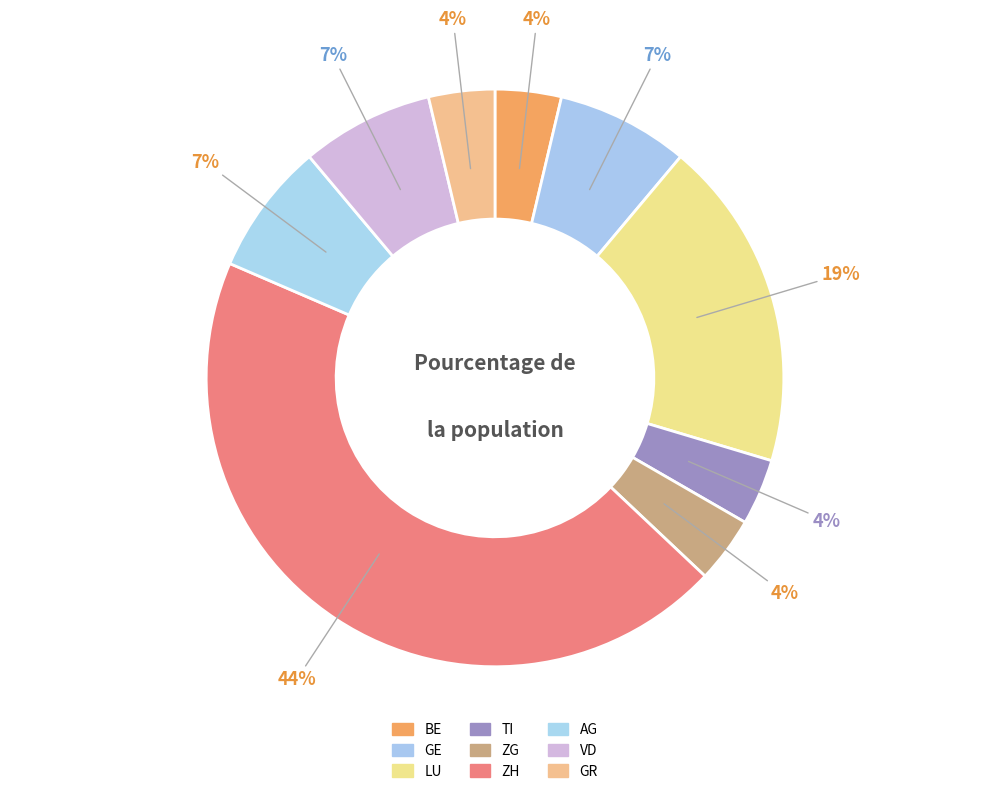

Count the number of slices in the pie.

9